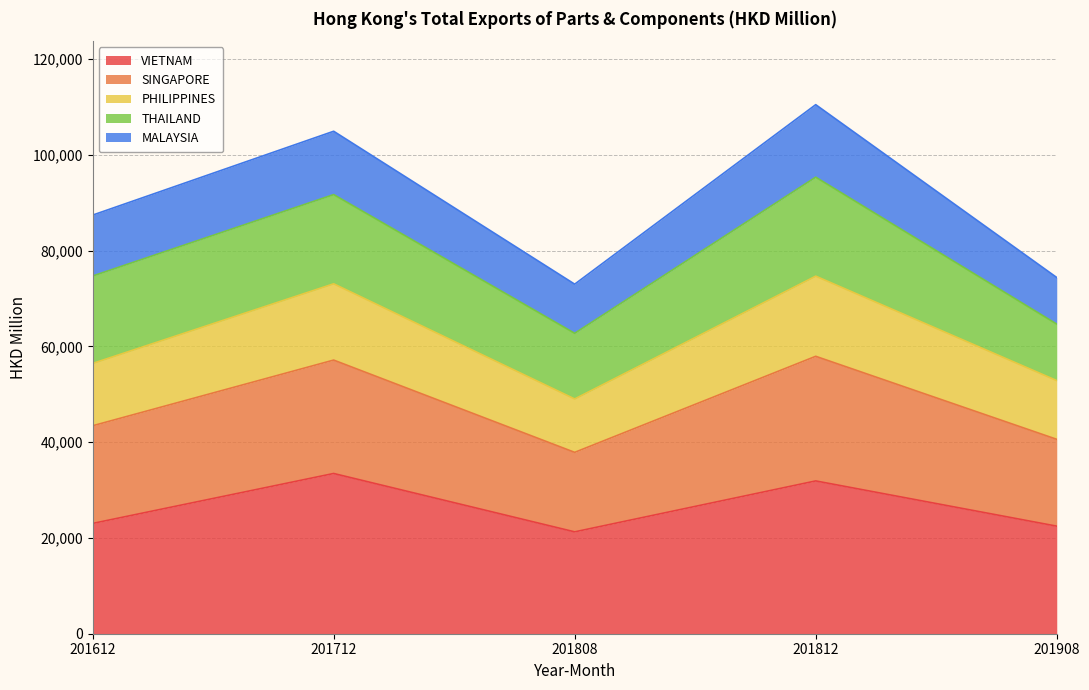

Which has a higher value, 201712 or 201808?

201712